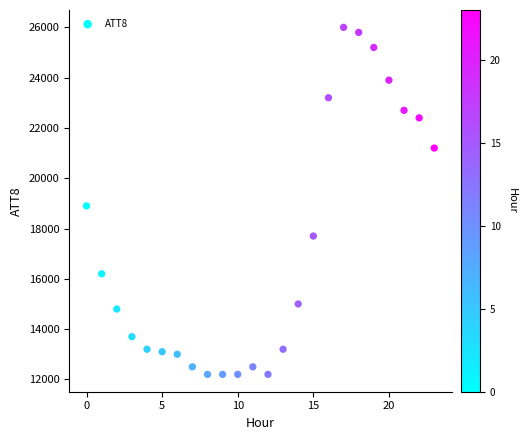

What Y value in the scatter plot is closest to 19100?

18900